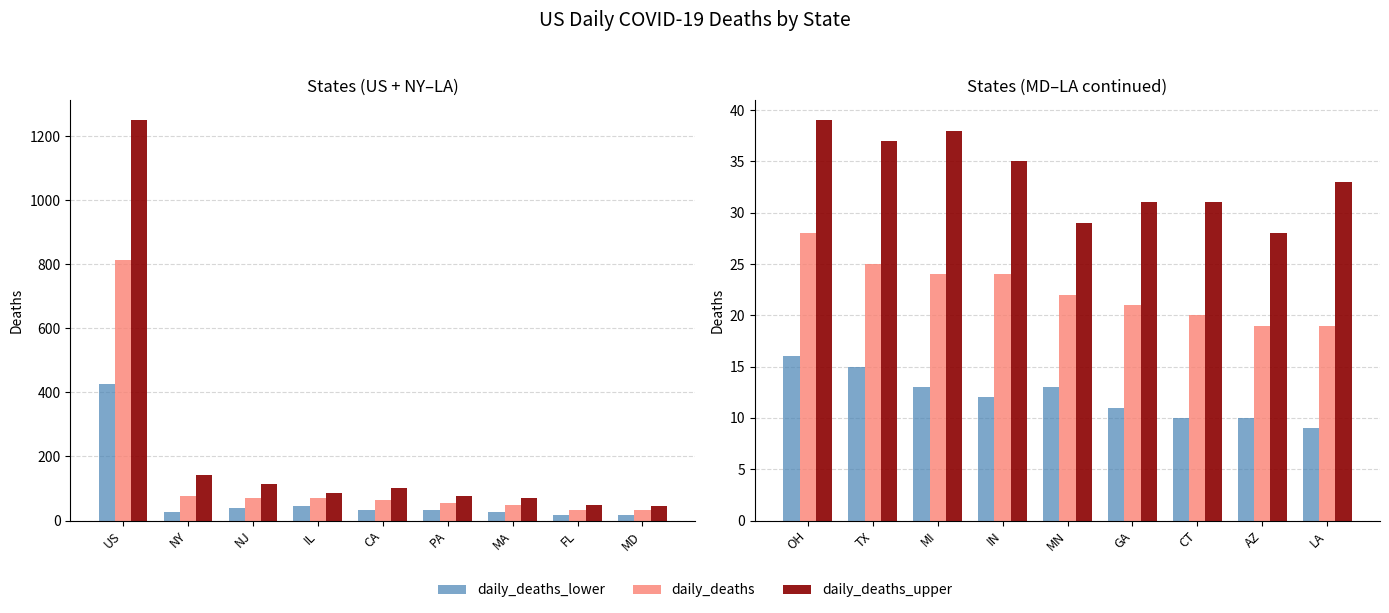

Is the value of daily_deaths_lower at MN greater than the value of daily_deaths at MI?

No